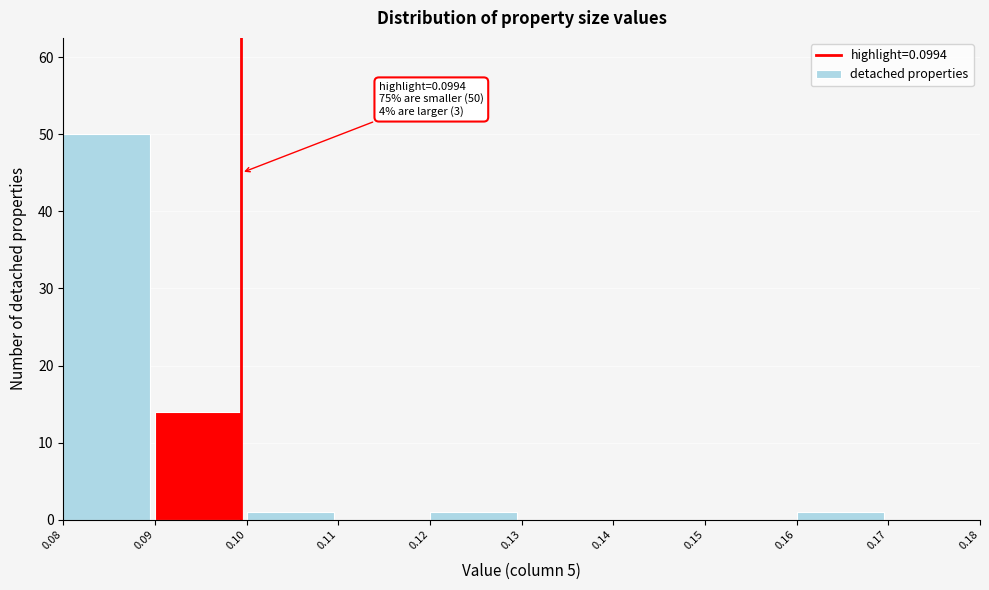

Which range on the x-axis has the tallest bar?

0.08 to 0.09